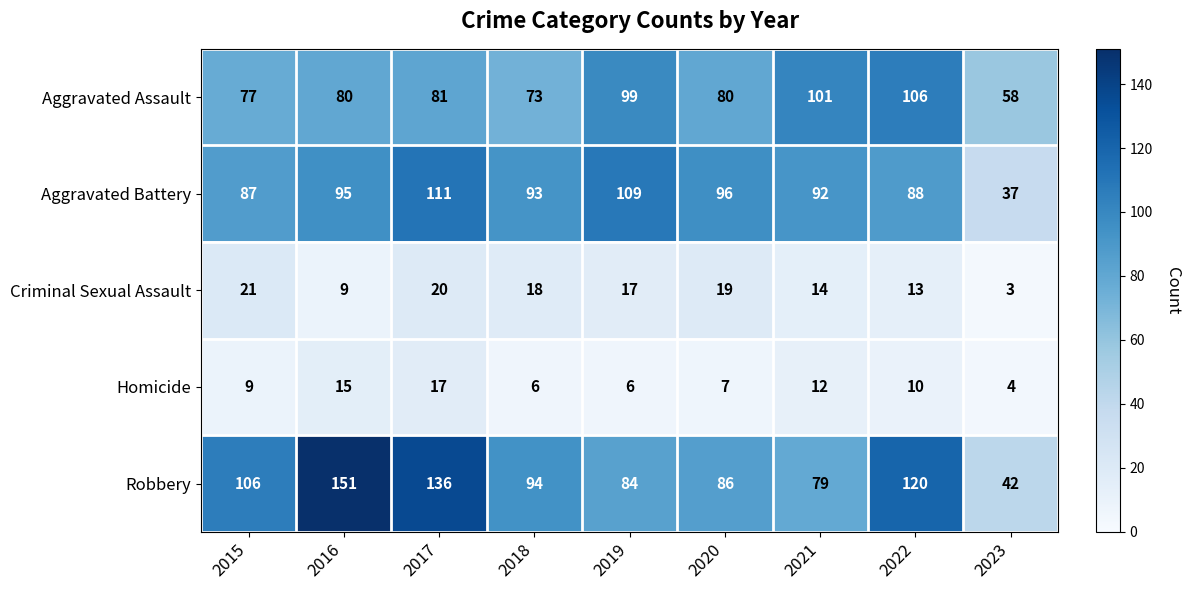

Is the value of Aggravated Assault at 2023 greater than the value of Homicide at 2017?

Yes